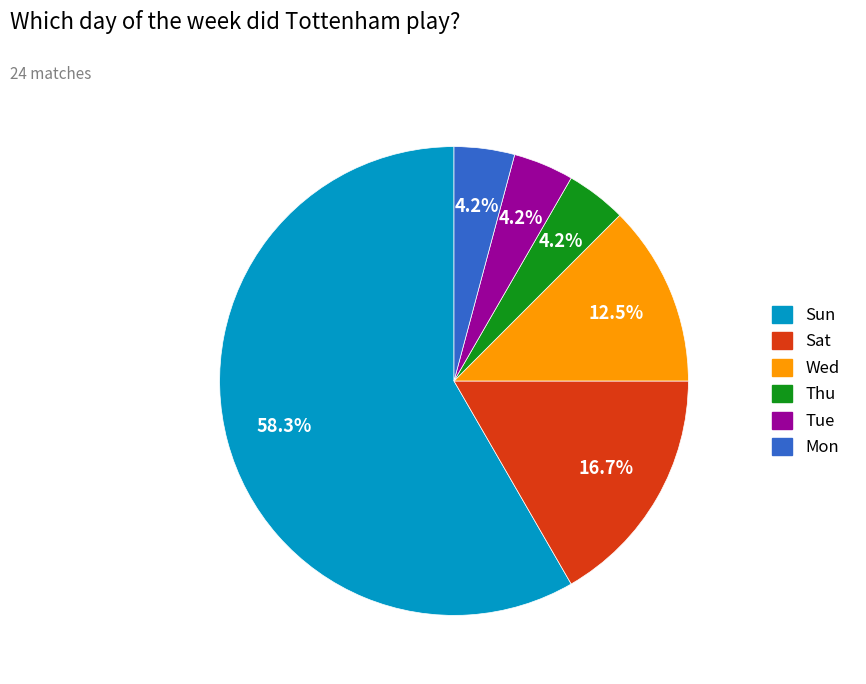

Combined, do Sat and Sun account for over 50%?

Yes